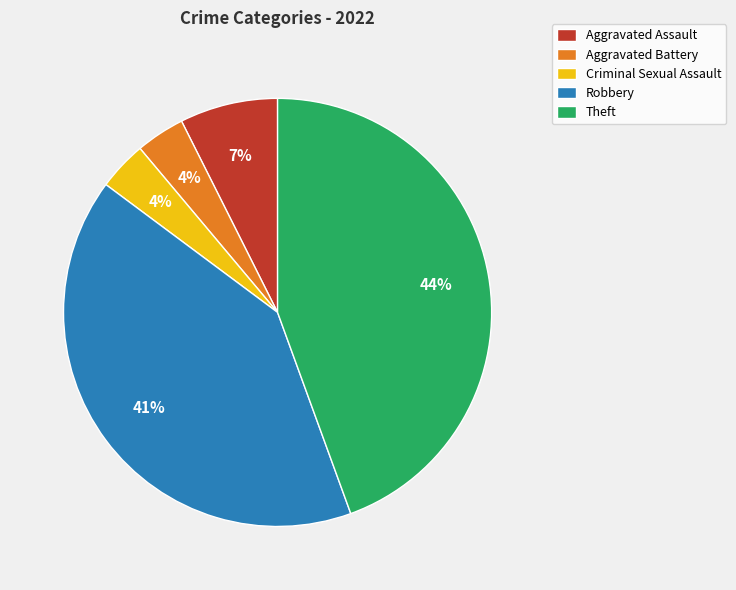

Between Aggravated Battery and Theft, which is larger?

Theft